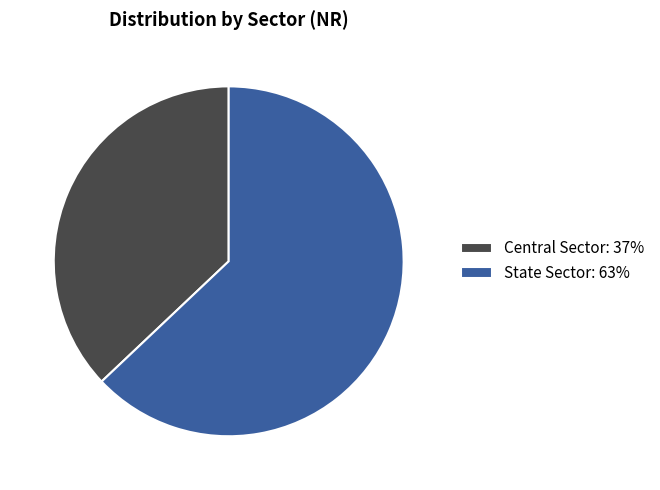

Is the sum of State Sector: 63% and Central Sector: 37% greater than half?

Yes